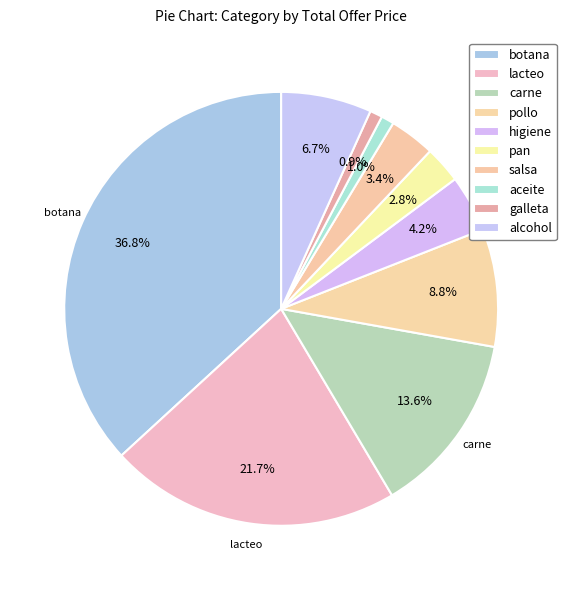

To the nearest percent, what is the difference between the higiene and pollo slice percentages?

5%